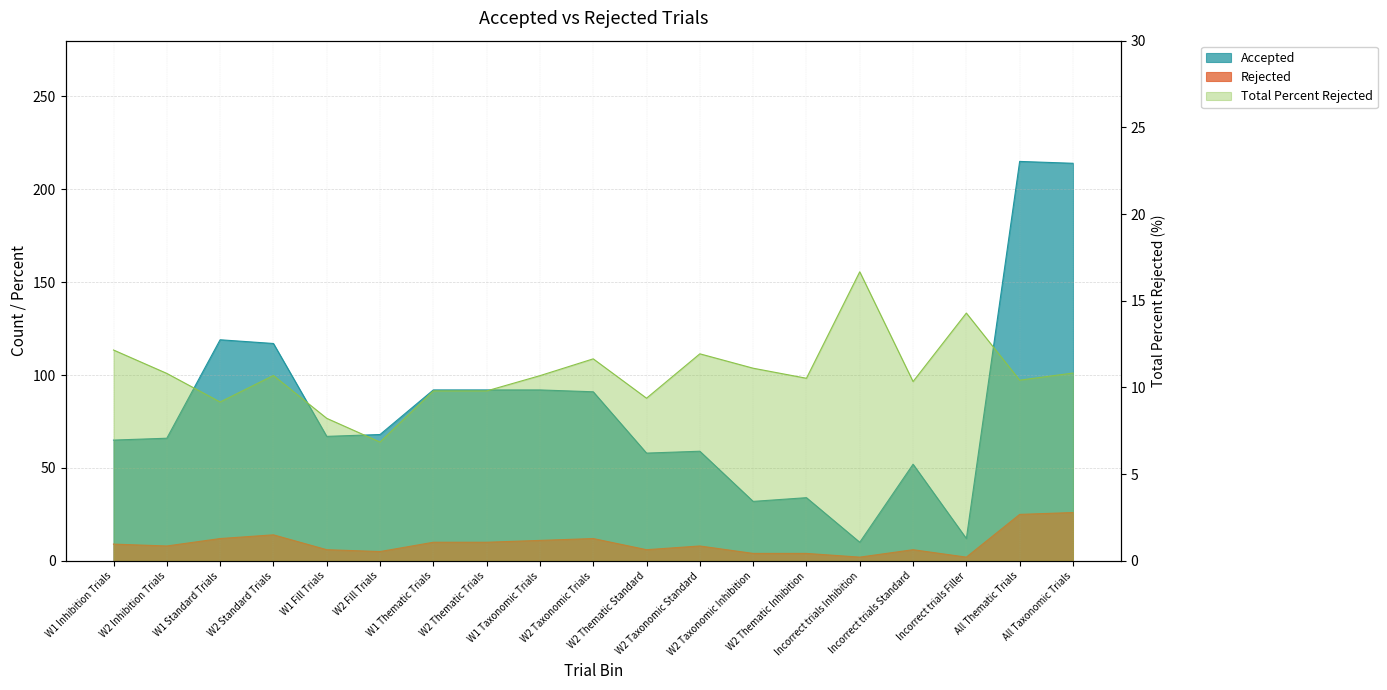

What are all the series names shown in the legend?

Accepted, Rejected, Total Percent Rejected